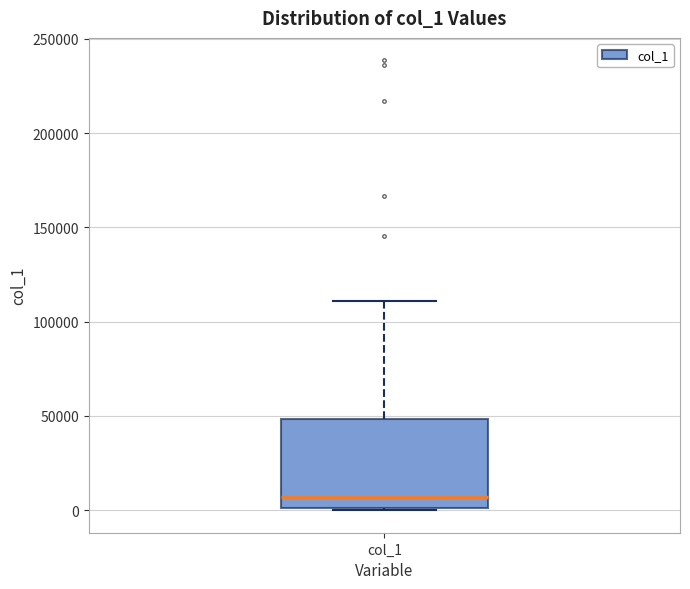

Transcribe this box plot: give where the median line is, the range the box spans, and where the two whiskers end, as read against the y-axis. The values are not printed on the chart, so give them approximately, as read against the axis.

median 5000, box 0 to 50000, whiskers 0 to 110000